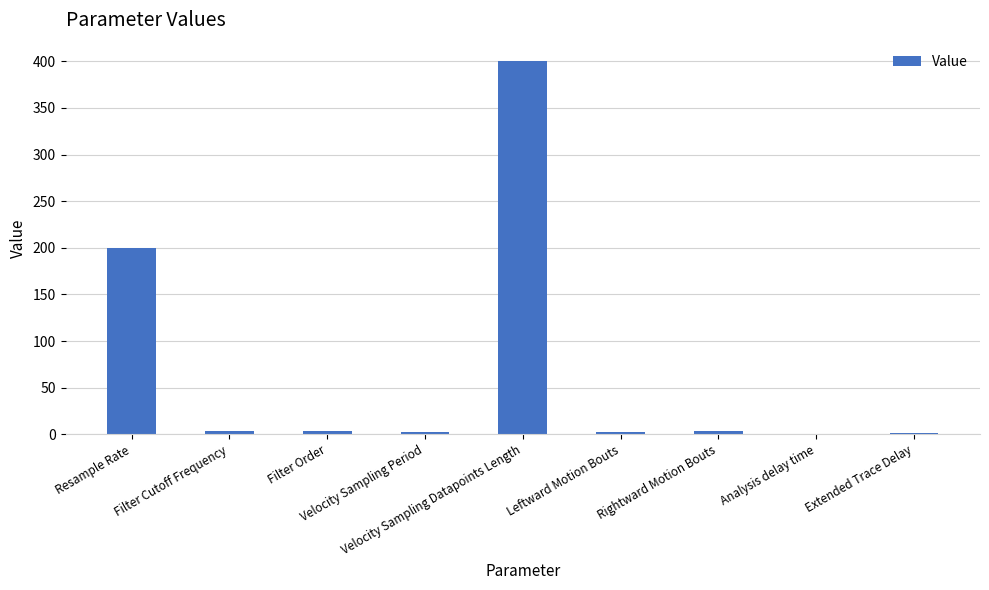

Is it true that the value at Velocity Sampling Datapoints Length is 400.0?

True